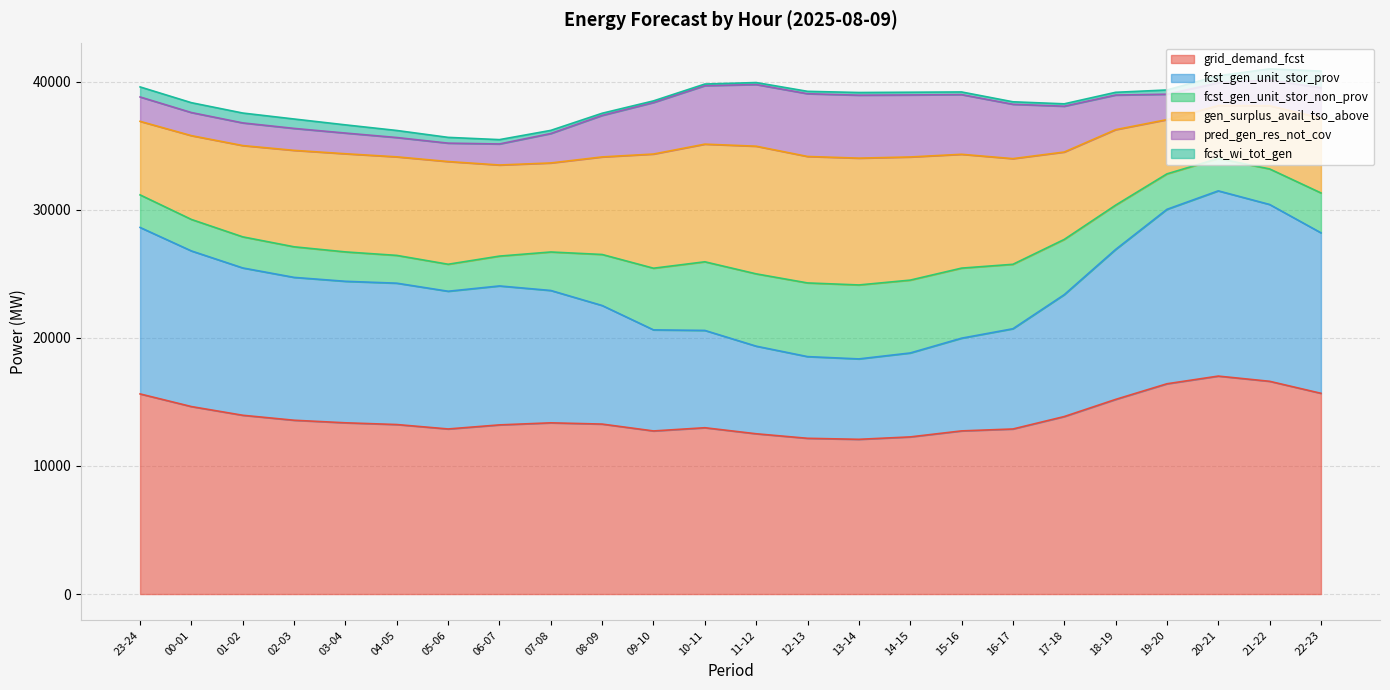

What is the difference between the maximum and minimum values in the fcst_gen_unit_stor_prov series?

8182